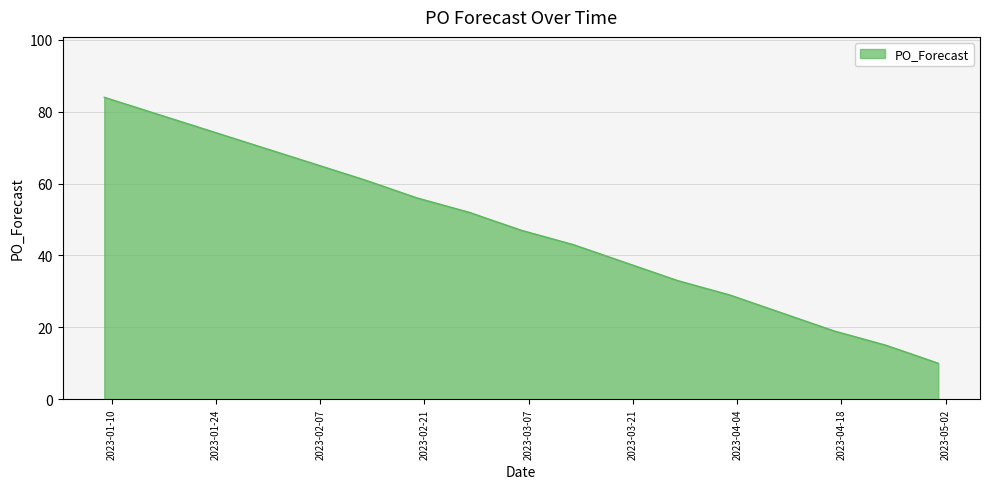

What is the maximum value shown in the chart?

84